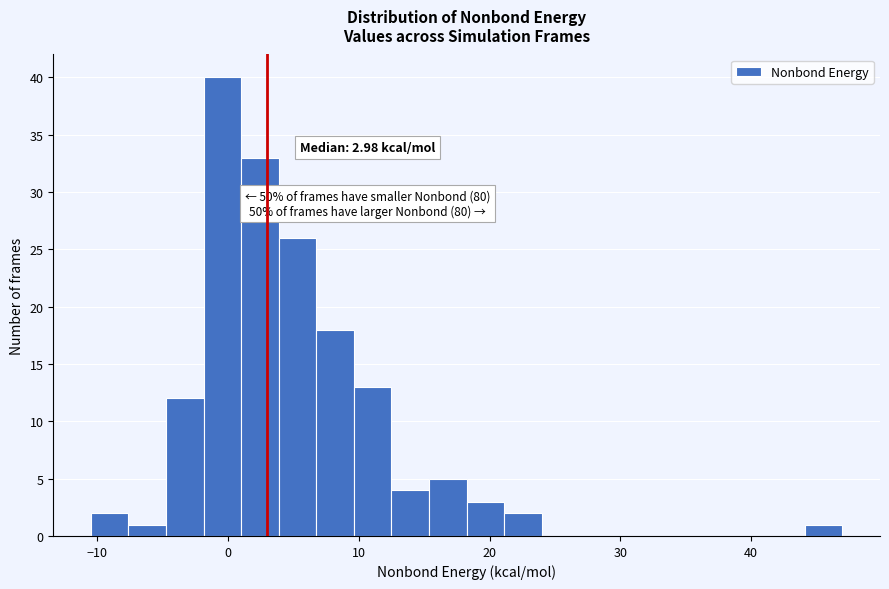

Read against the x-axis, roughly where is the centre of the tallest bar?

0